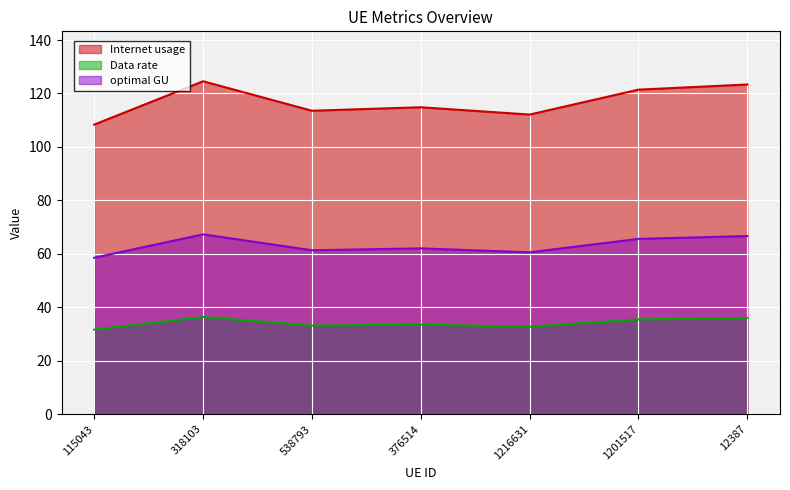

True or false: Data rate has a value of 14.6 at 115043.

False